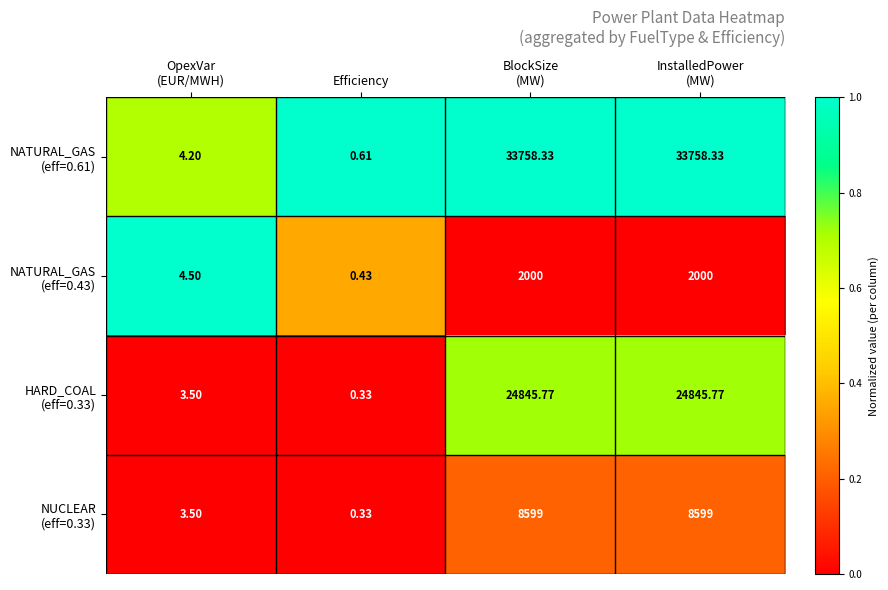

At which category does the chart reach its minimum across all series?

Efficiency